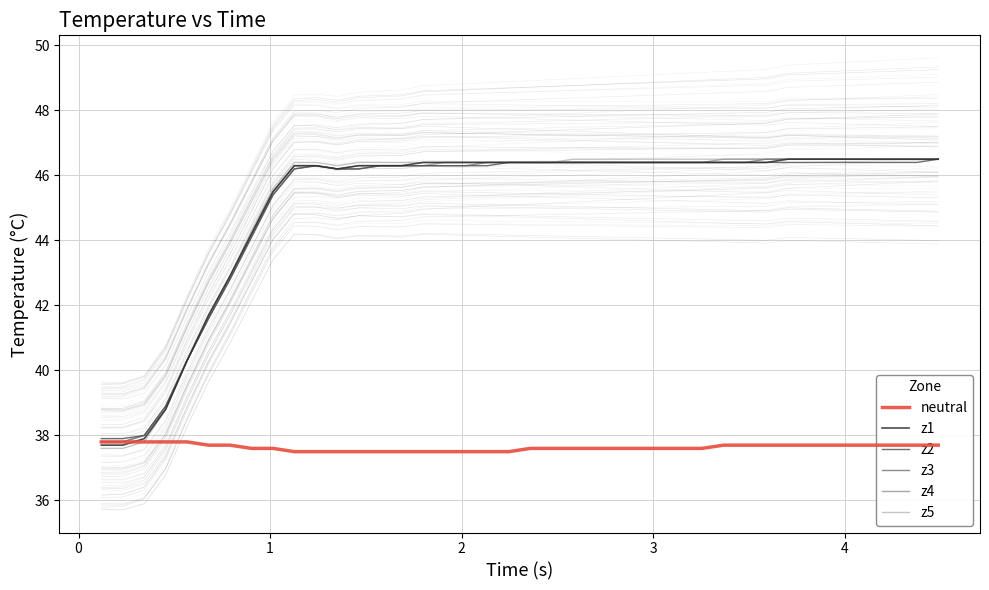

Which series has the largest range (max minus min)?

z5